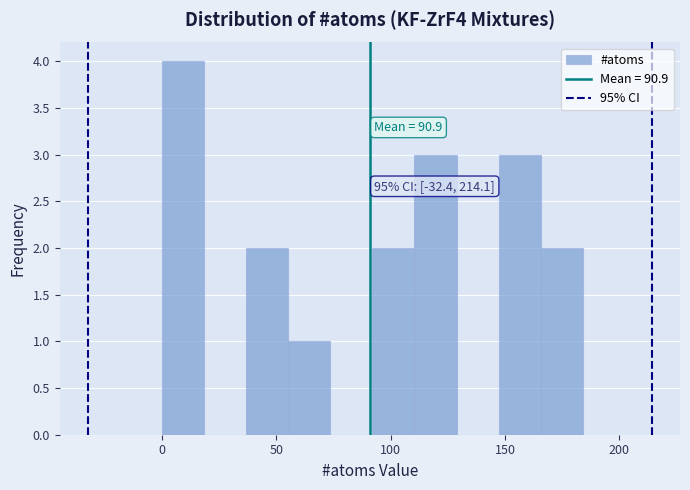

Read against the x-axis, roughly where is the centre of the tallest bar?

10